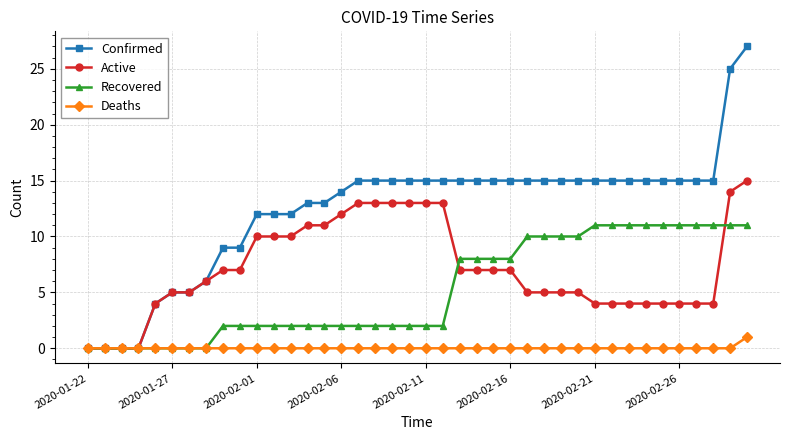

What is the maximum value shown in the chart?

27